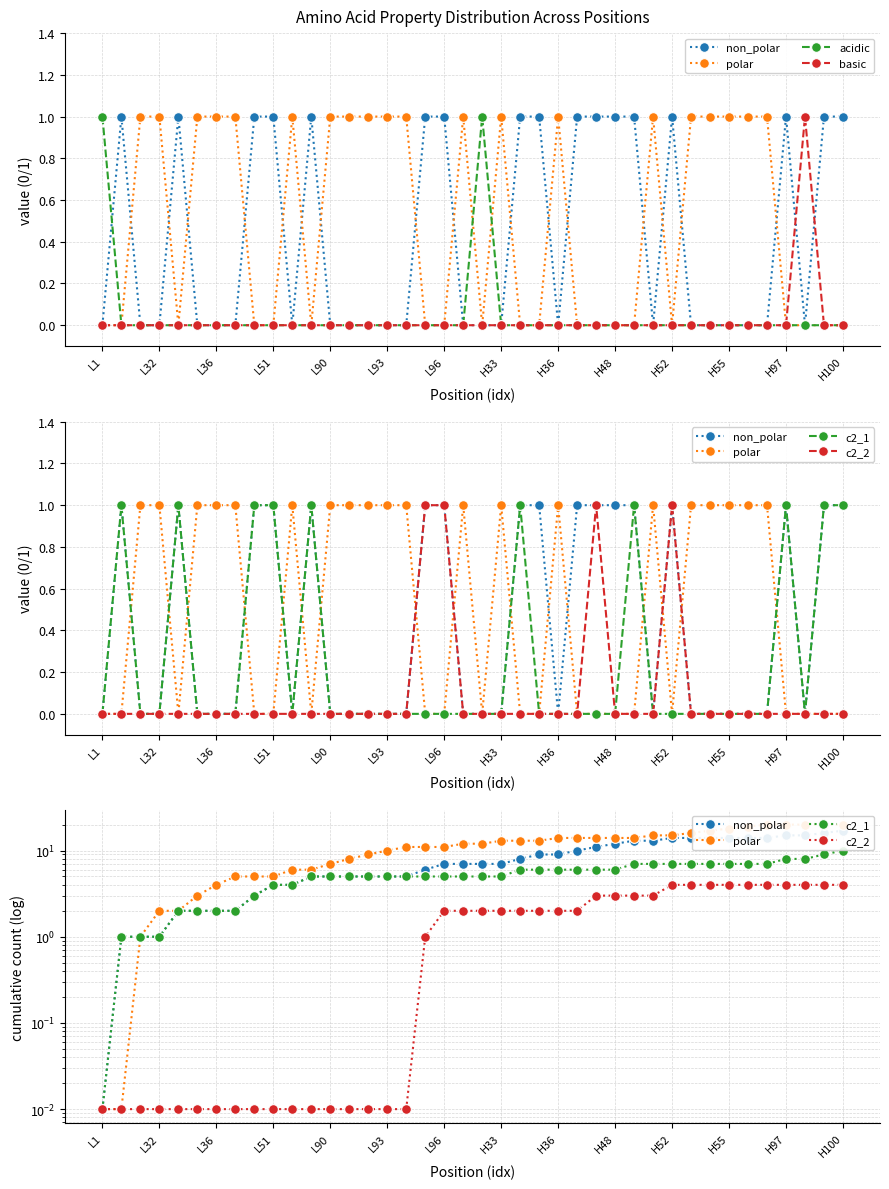

What is the approximate value of polar at 26?

14.0